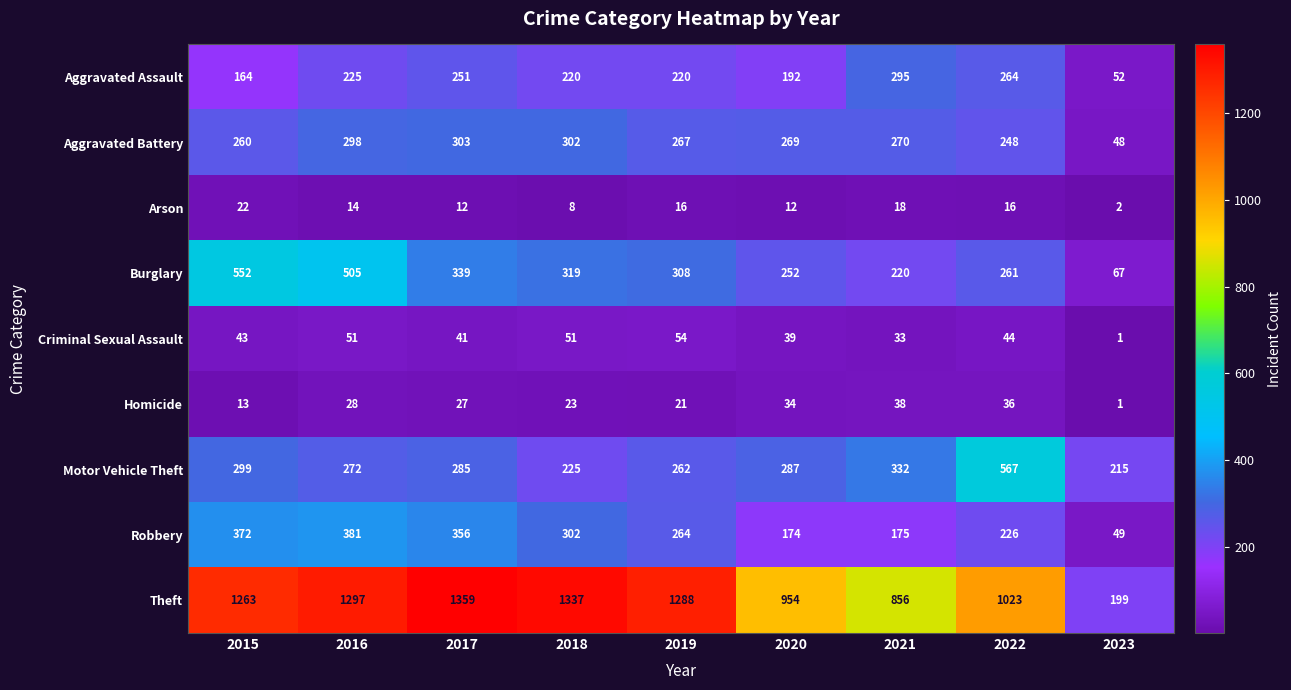

Is it true that Homicide equals 28 at 2016?

True